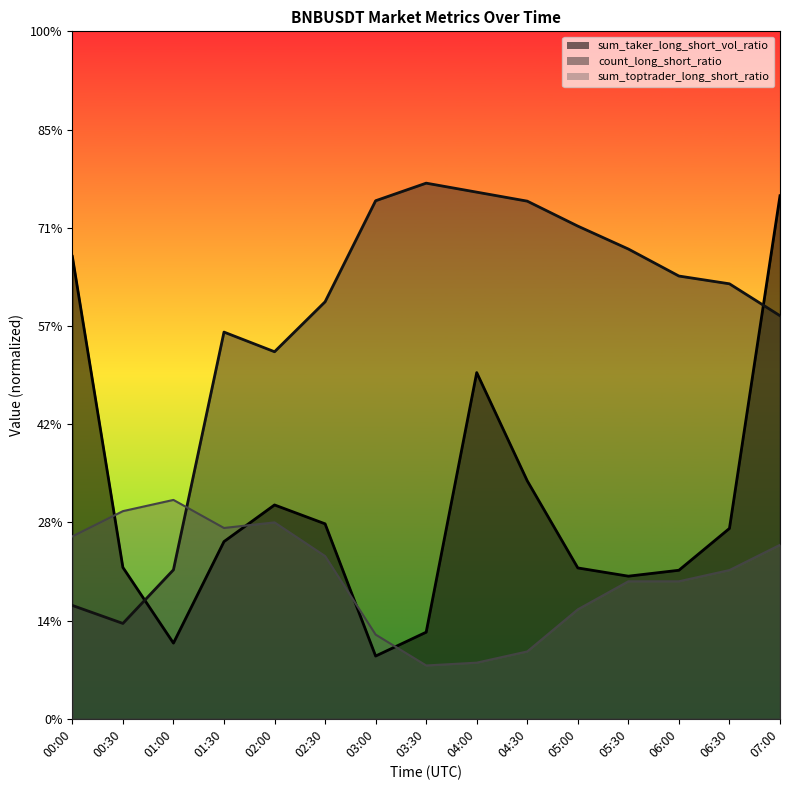

After their last crossing, which series has the higher values: sum_toptrader_long_short_ratio or count_long_short_ratio?

count_long_short_ratio